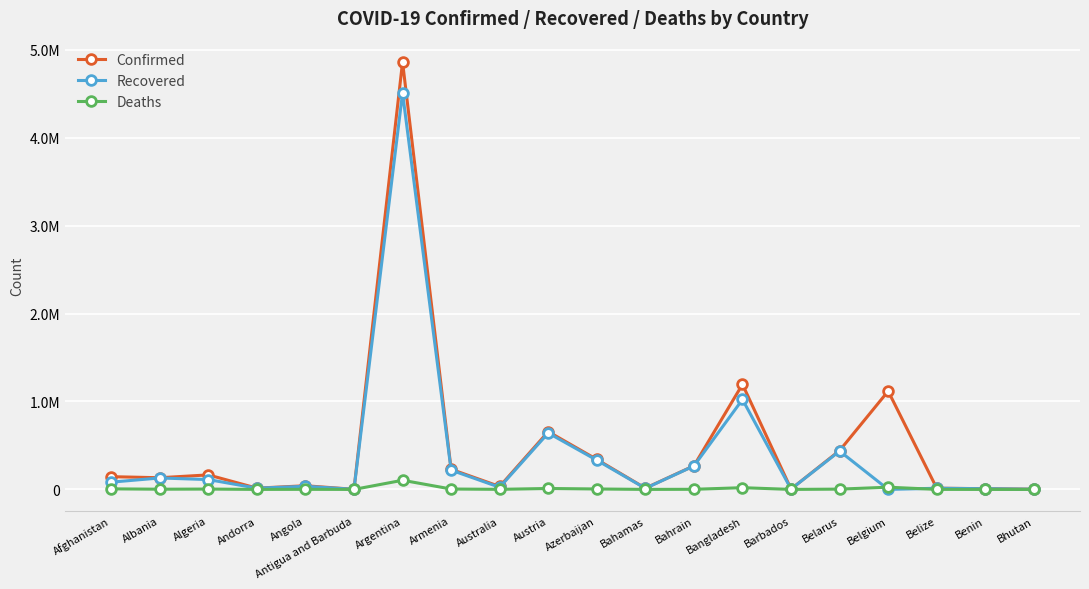

What are all the series names shown in the legend?

Confirmed, Recovered, Deaths